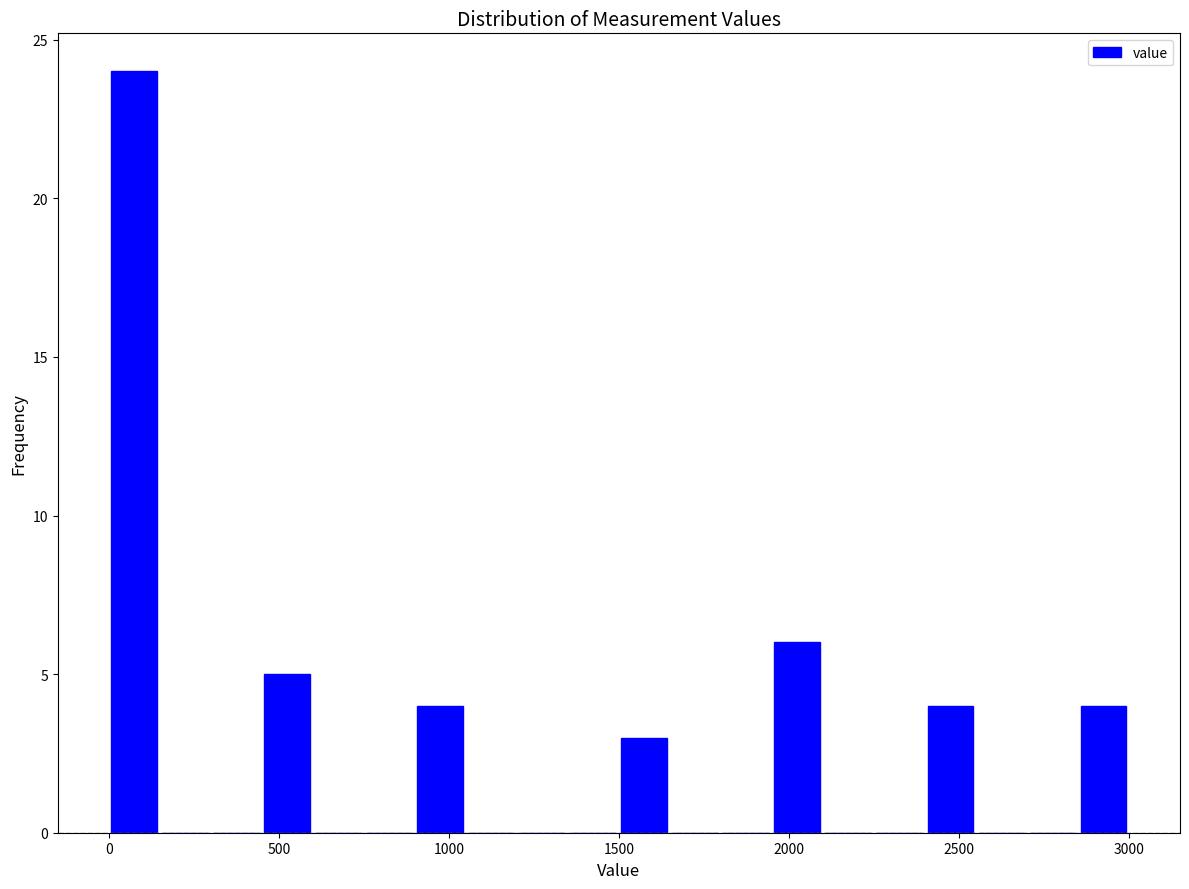

Around what value on the x-axis is the tallest bar? Give the approximate position of its centre, as read against the axis.

100